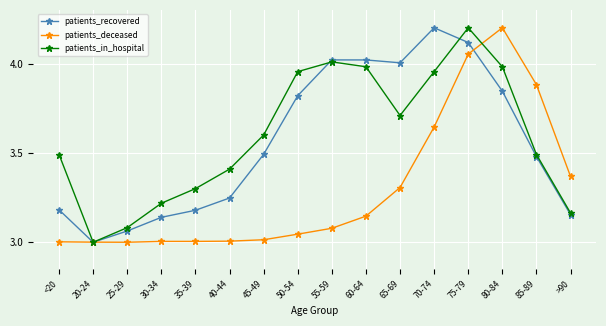

What is the difference between the highest and lowest values at 45-49?

0.6